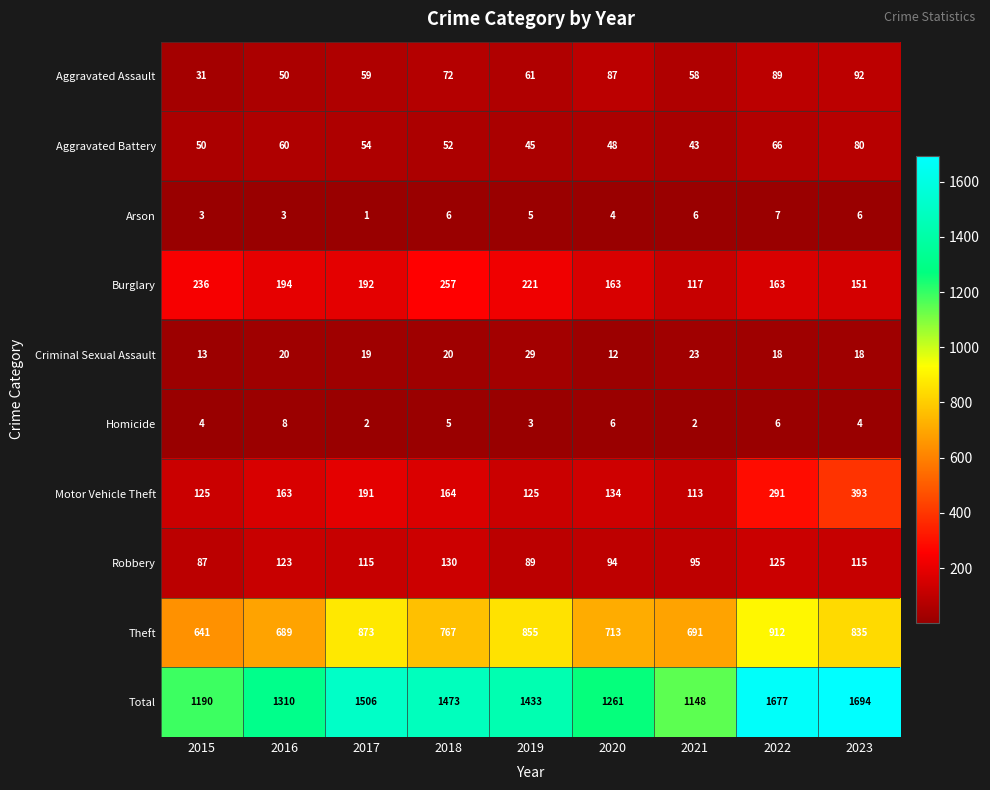

At which category is the sum across all series the highest?

2023